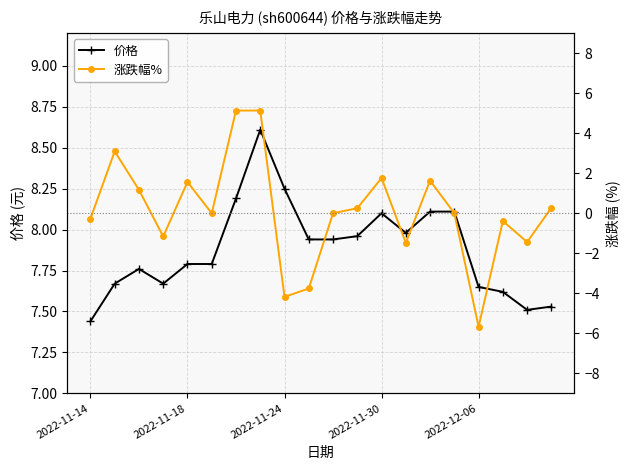

The 价格 series shows 12.7 at 2022-11-24. True or false?

False